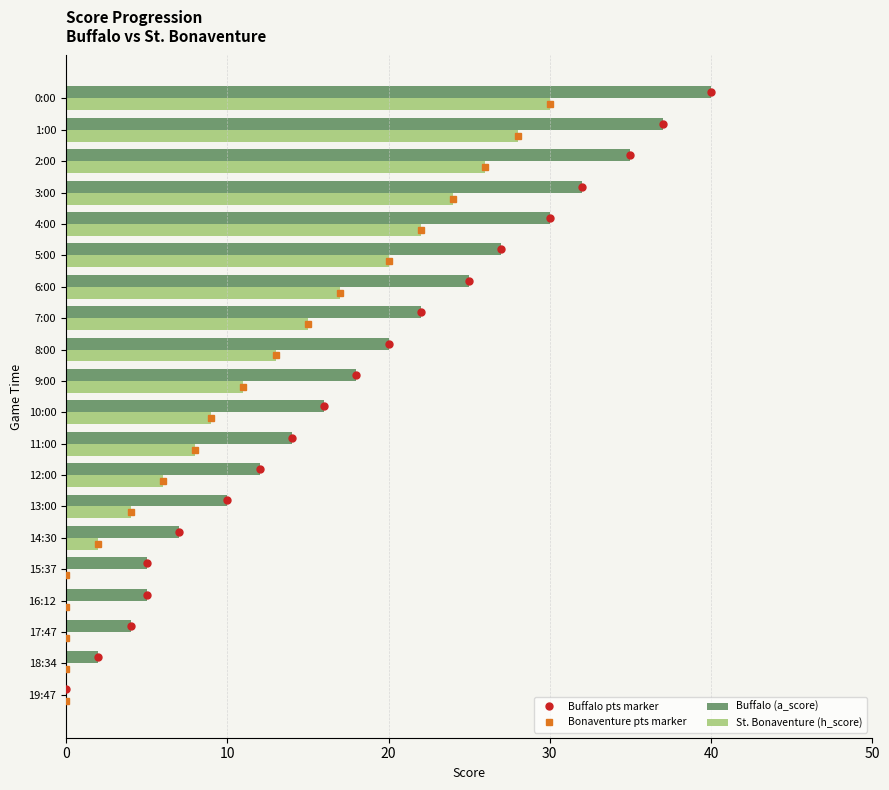

What is the highest value of the St. Bonaventure (h_score) series?

30